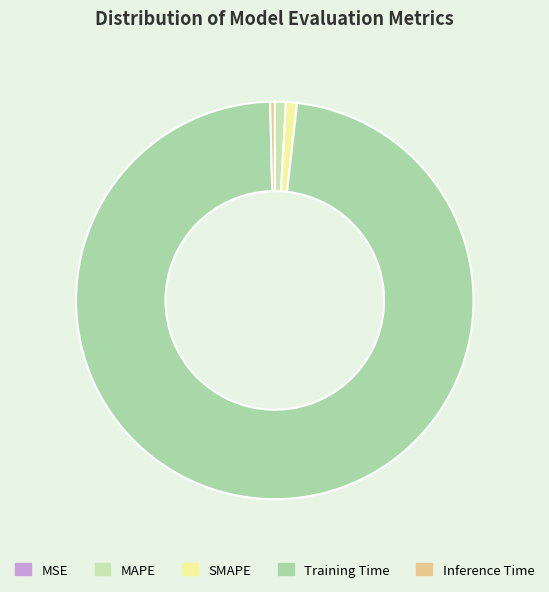

Does Training Time account for over 50% of the chart?

Yes